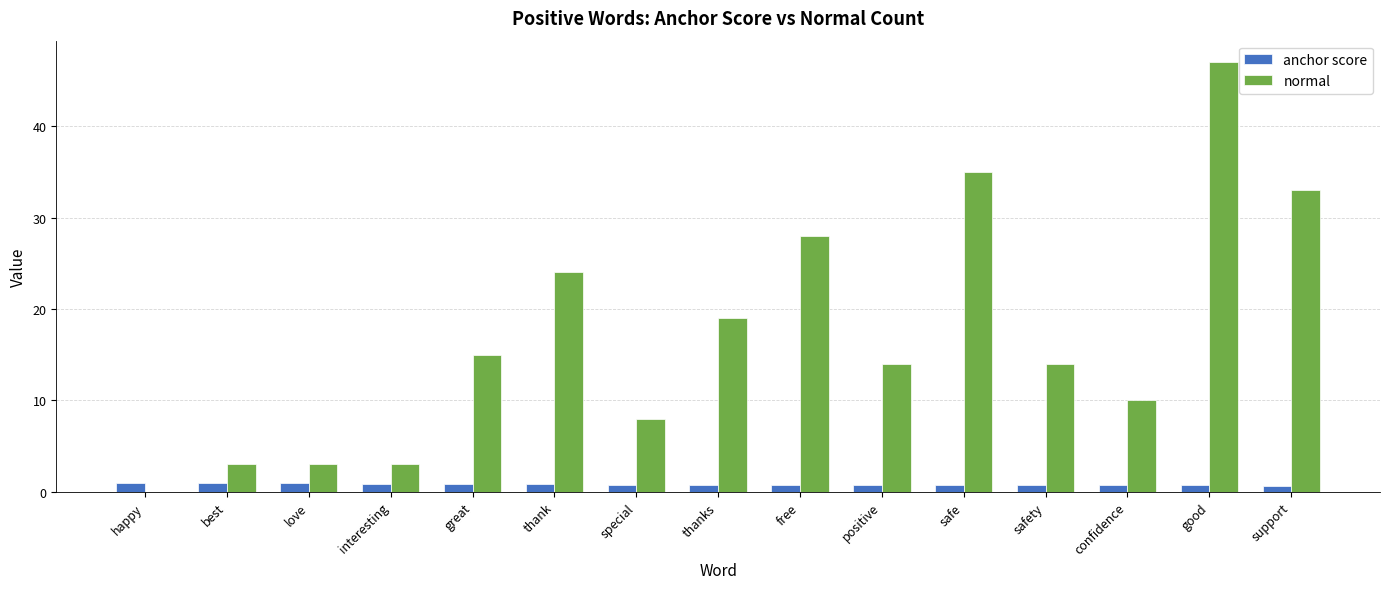

What is the sum of all anchor score values?

12.1